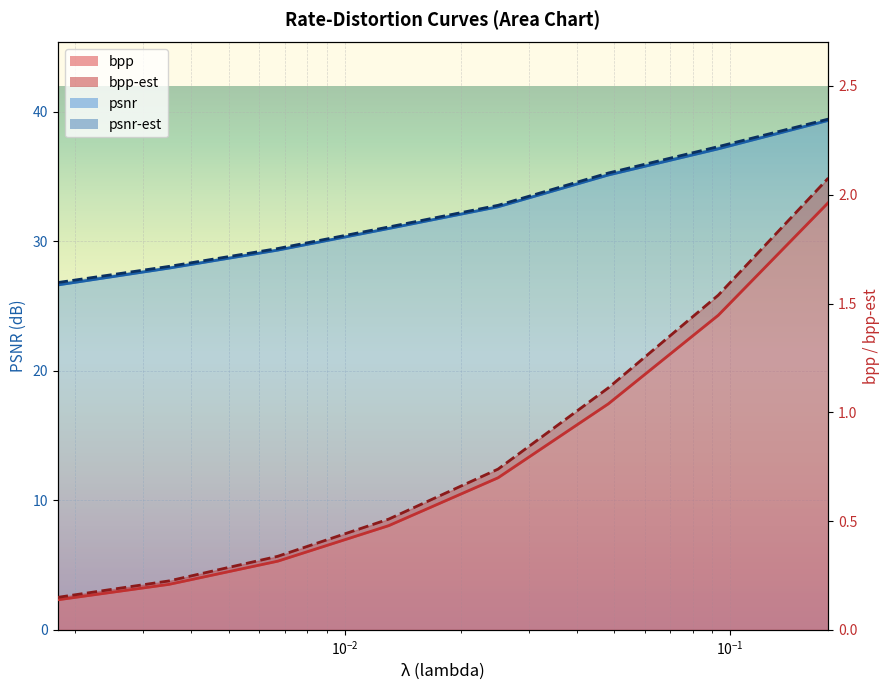

The psnr-est series shows 32.8 at 0.025. True or false?

True